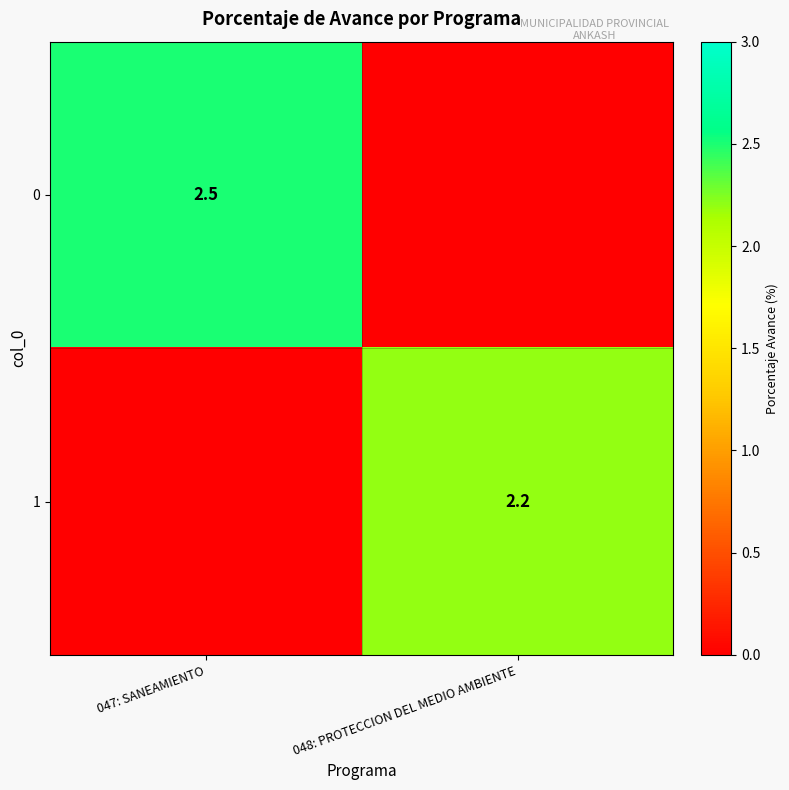

True or false: 1 has a value of 3.6 at 048: PROTECCION DEL MEDIO AMBIENTE.

False